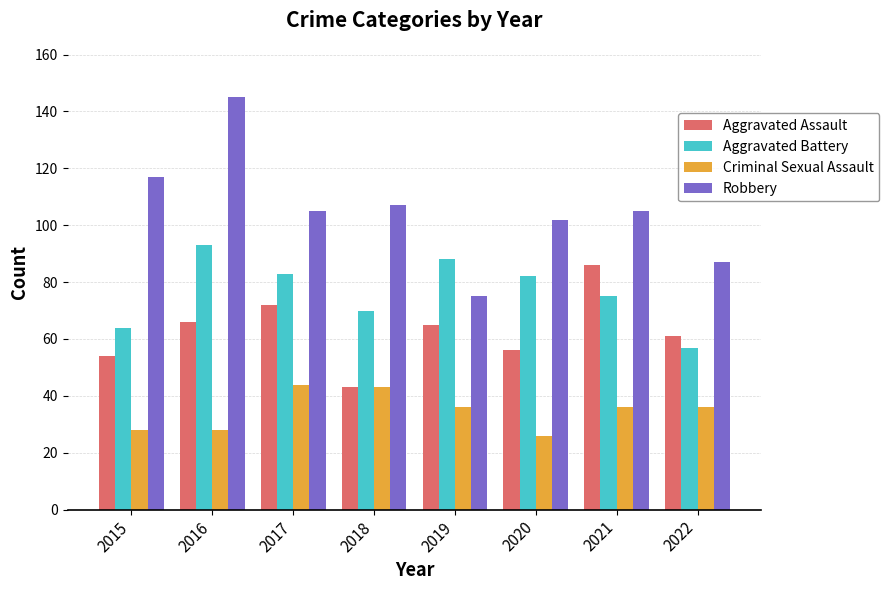

What is the difference between the highest and lowest values at 2020?

76